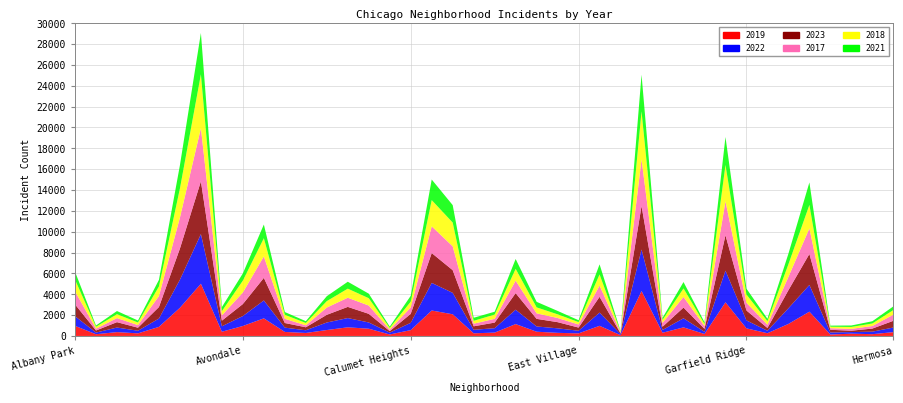

Reading left to right, what are all the values shown in this chart?

2019: 968	166	368	249	872	2700	5008	405	957	1687	385	287	568	828	694	142	561	2441	2079	253	322	1140	406	298	248	972	77	4310	308	824	189	3227	728	261	1153	2328	138	220	171	365
2022: 926	157	440	251	797	2698	4763	522	953	1719	414	258	722	888	599	175	698	2650	2056	338	422	1379	504	434	250	1269	99	3980	263	871	210	3035	766	236	1504	2566	192	154	240	442
2023: 1138	201	515	291	1106	2987	5065	542	1152	2165	442	288	739	1072	829	146	860	2862	2174	335	537	1588	730	592	305	1513	71	4175	313	1028	285	3397	949	268	1734	2971	261	129	297	645
2017: 1252	171	391	250	1053	2973	5096	508	1107	2066	403	188	697	879	795	145	620	2566	2288	253	360	1201	531	397	296	1082	87	4471	365	1019	265	3257	743	311	1281	2456	154	176	246	589
2018: 1117	184	374	248	924	2787	5163	401	1142	1738	386	224	616	870	704	160	554	2513	2280	273	409	1131	571	354	230	1063	75	4608	289	817	202	3486	789	342	1205	2249	141	185	240	443
2021: 767	123	303	193	630	2237	3971	395	692	1313	264	173	474	663	435	130	559	1974	1675	293	274	943	530	326	180	969	62	3518	200	613	170	2685	565	233	1015	2161	104	140	217	350